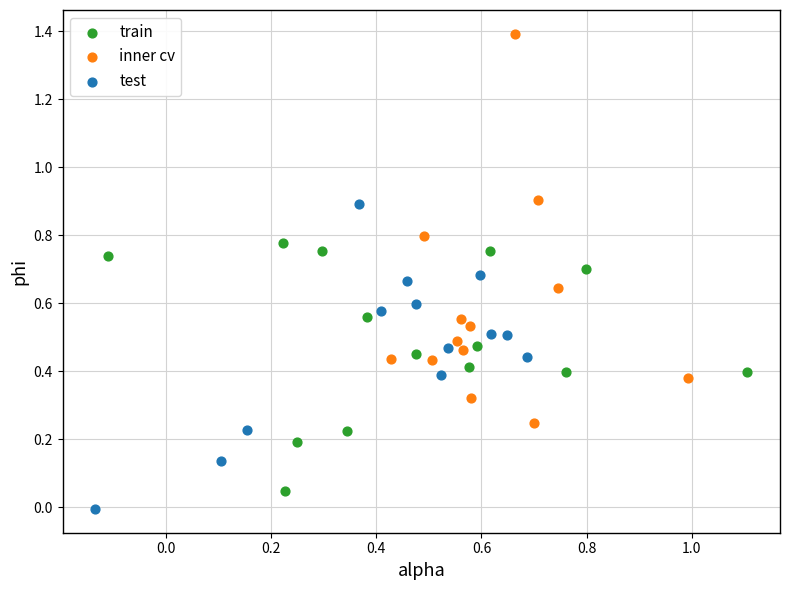

Which series has the largest Y range (max minus min)?

inner cv